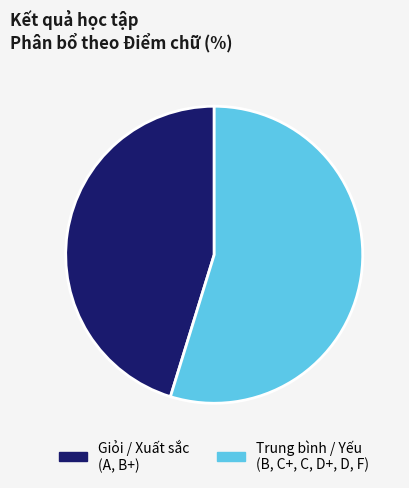

True or false: Trung bình / Yếu (B, C+, C, D+, D, F) accounts for 55% of the total.

True